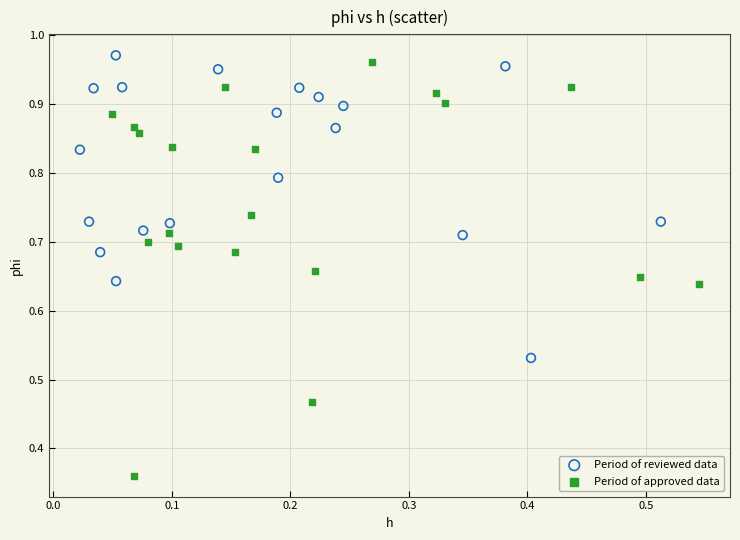

What are all the series names shown in the legend?

Period of reviewed data, Period of approved data